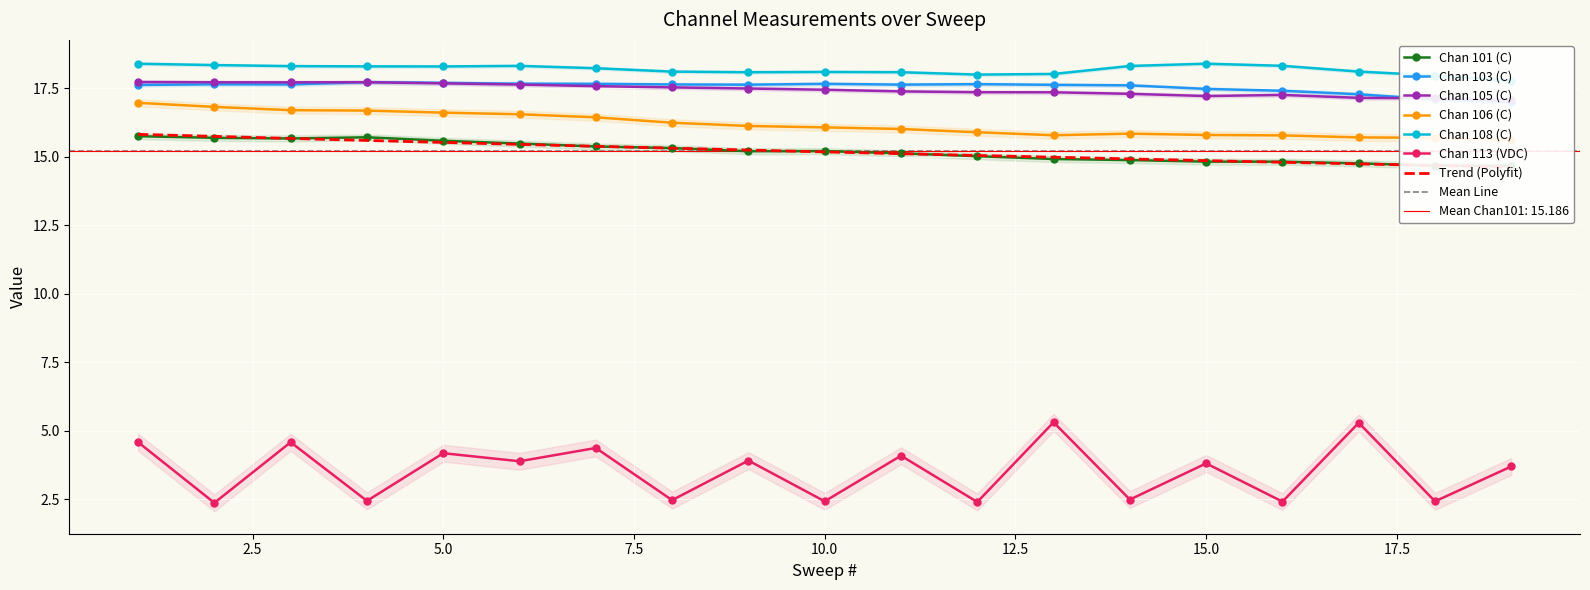

Reading right to left, extract all data points from this chart.

Chan 101 (C): 14.7	14.7	14.8	14.8	14.8	14.9	14.9	15.0	15.1	15.2	15.2	15.3	15.4	15.5	15.6	15.7	15.7	15.7	15.7
Chan 103 (C): 17.0	17.1	17.3	17.4	17.5	17.6	17.6	17.6	17.6	17.7	17.6	17.6	17.7	17.7	17.7	17.7	17.6	17.6	17.6
Chan 105 (C): 17.1	17.1	17.1	17.2	17.2	17.3	17.3	17.3	17.4	17.4	17.5	17.5	17.6	17.6	17.7	17.7	17.7	17.7	17.7
Chan 106 (C): 15.6	15.7	15.7	15.8	15.8	15.8	15.8	15.9	16.0	16.1	16.1	16.2	16.4	16.5	16.6	16.7	16.7	16.8	17.0
Chan 108 (C): 17.8	18.0	18.1	18.3	18.4	18.3	18.0	18.0	18.1	18.1	18.1	18.1	18.2	18.3	18.3	18.3	18.3	18.3	18.4
Chan 113 (VDC): 3.7	2.4	5.3	2.4	3.8	2.5	5.3	2.4	4.1	2.4	3.9	2.5	4.4	3.9	4.2	2.4	4.6	2.4	4.6